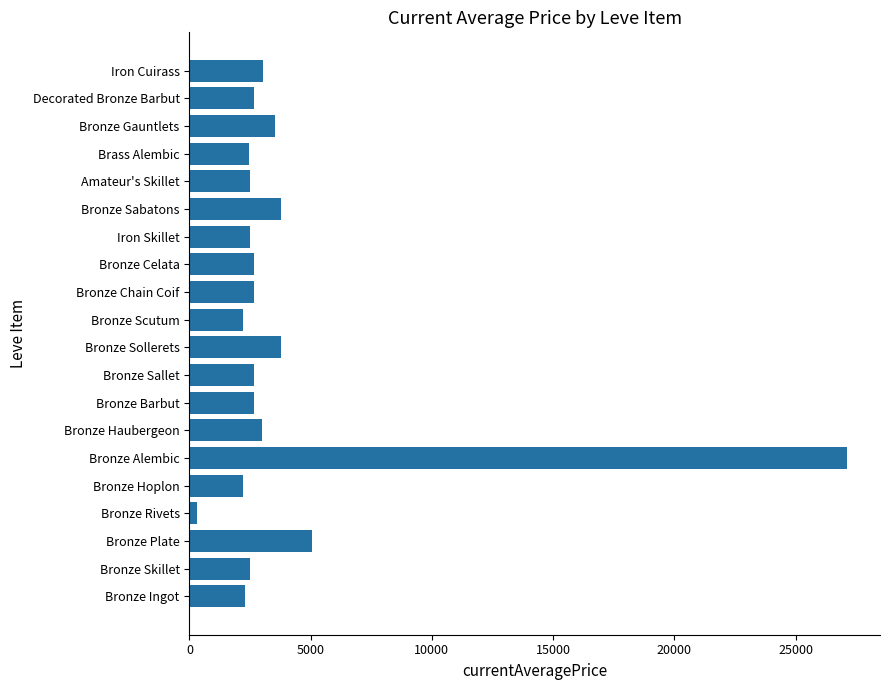

Does the chart contain stacked bars?

No